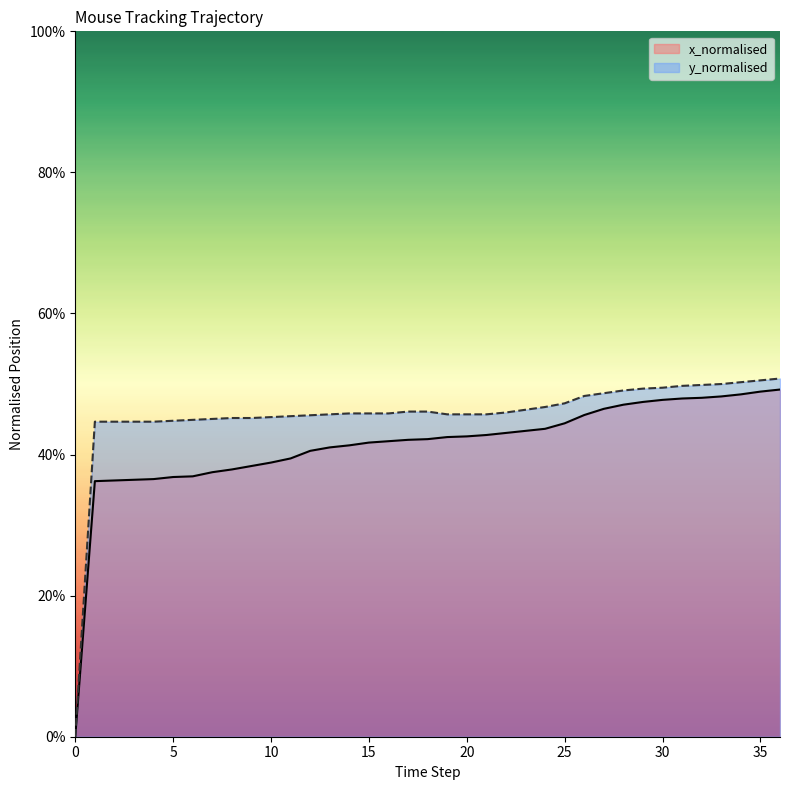

The x_normalised series shows 0.7 at 26. True or false?

False